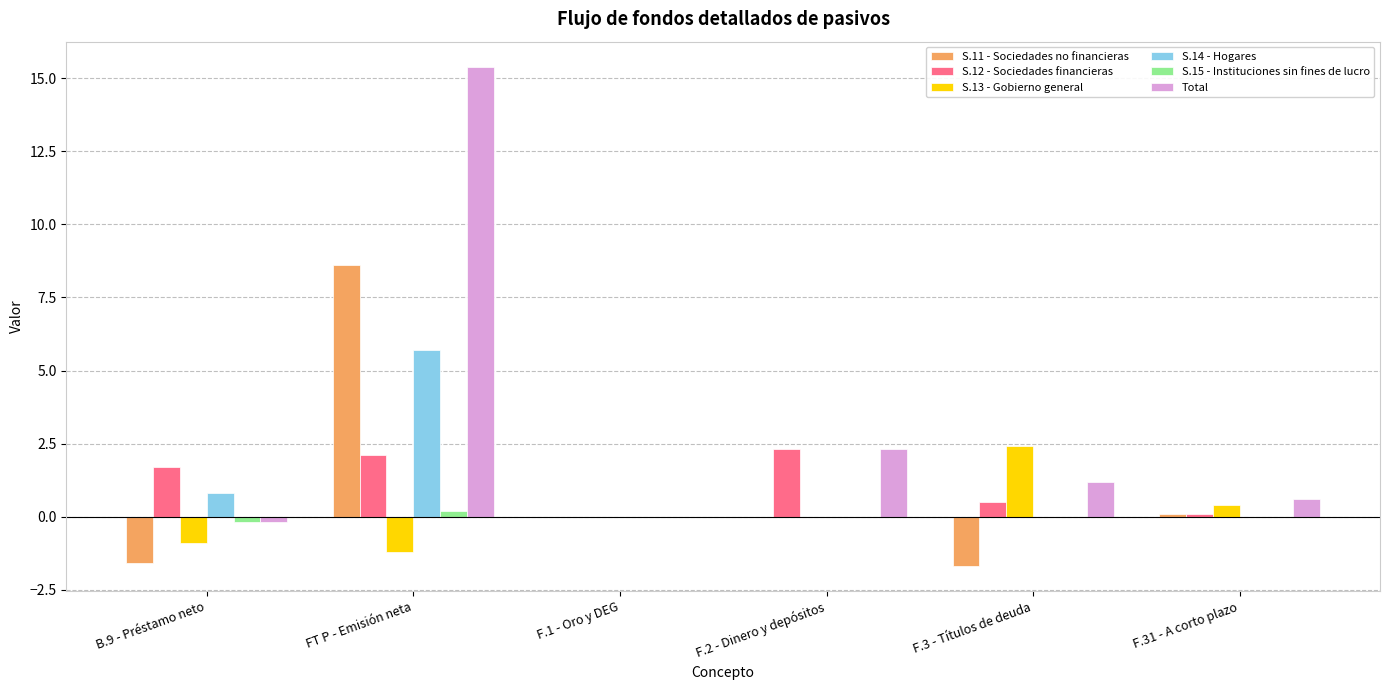

What are all the series names shown in the legend?

S.11 - Sociedades no financieras, S.12 - Sociedades financieras, S.13 - Gobierno general, S.14 - Hogares, S.15 - Instituciones sin fines de lucro, Total